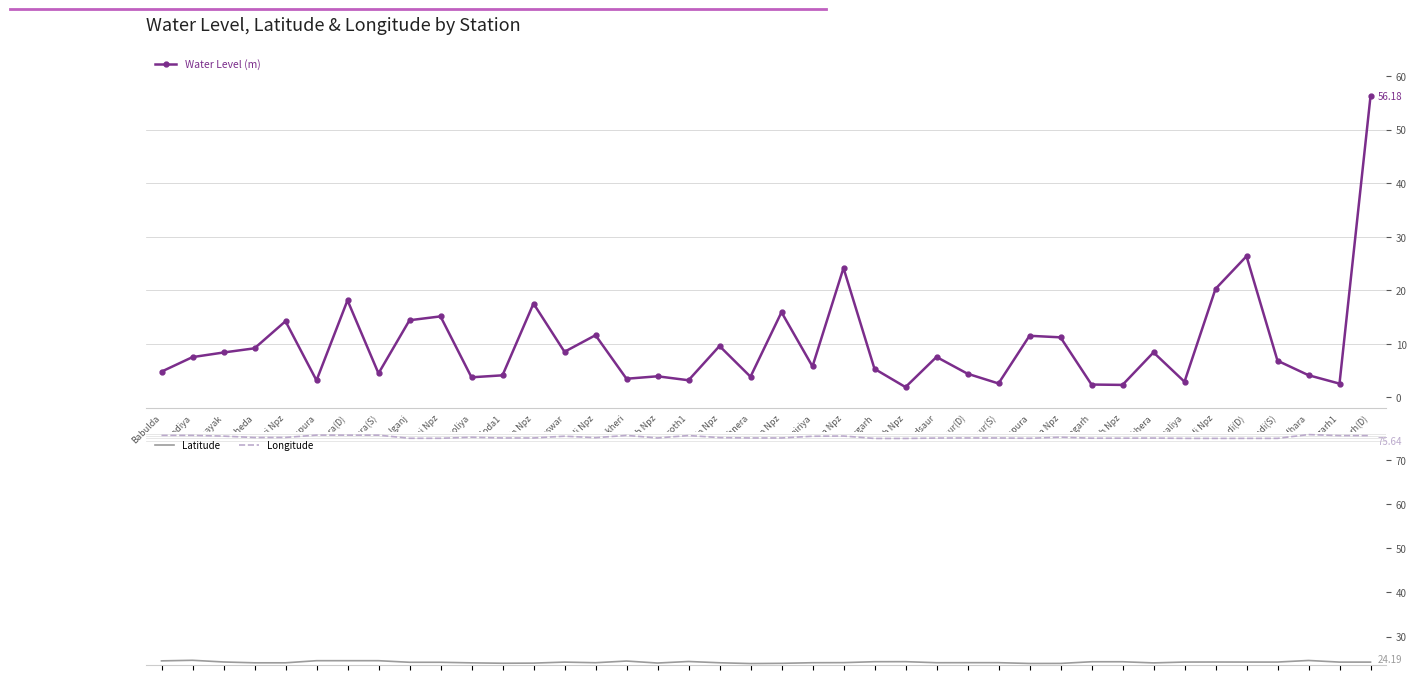

At which category is the sum across all series the highest?

Shamgarh(D)